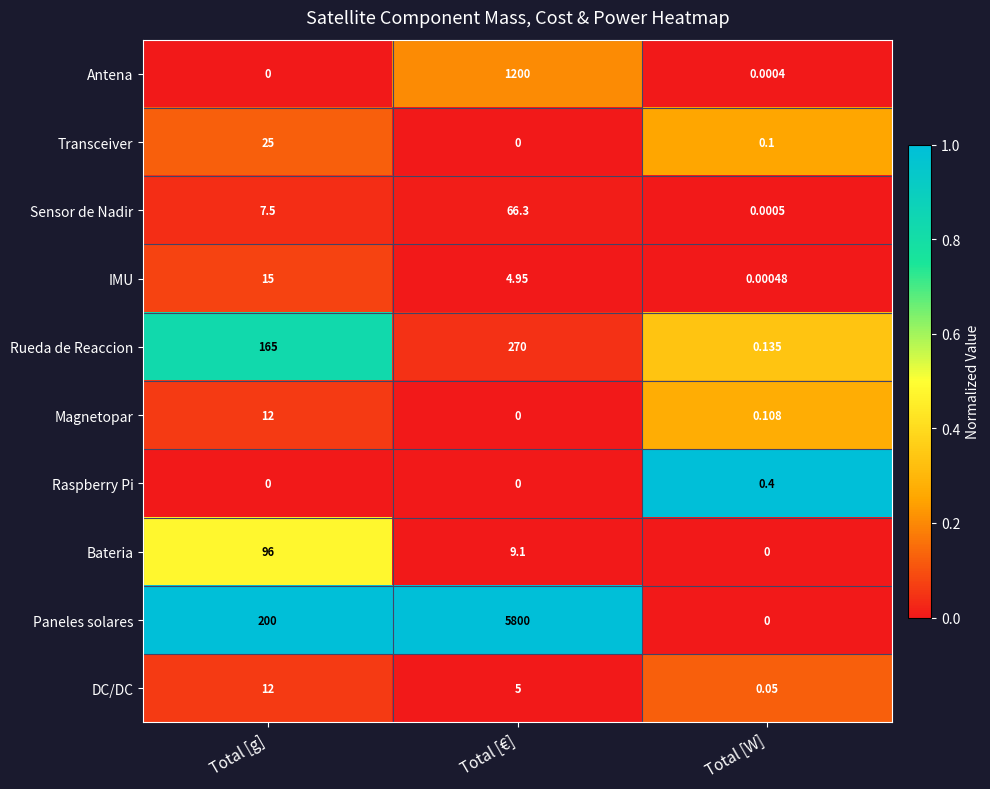

List the labels in order of Transceiver value, smallest first.

Total [€], Total [W], Total [g]